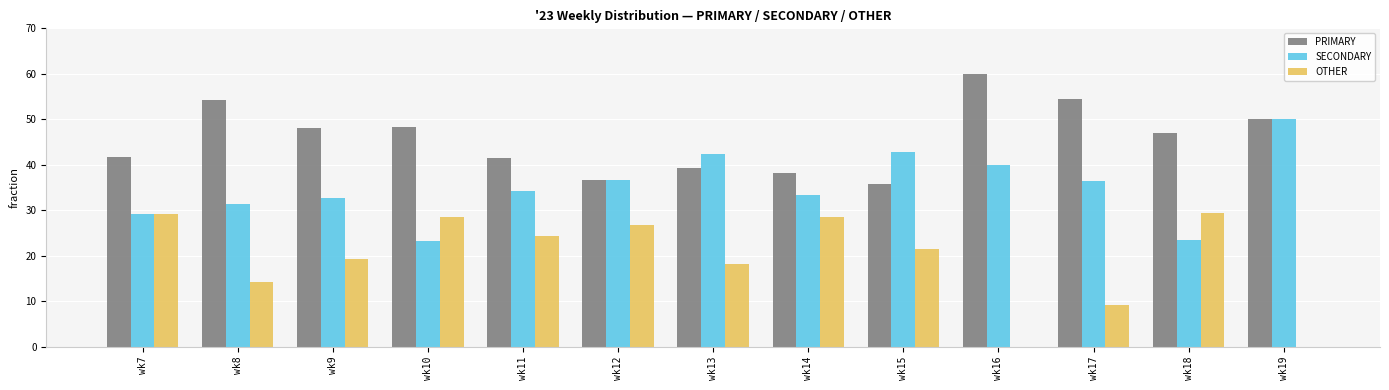

Which label corresponds to the largest value in the chart?

wk16